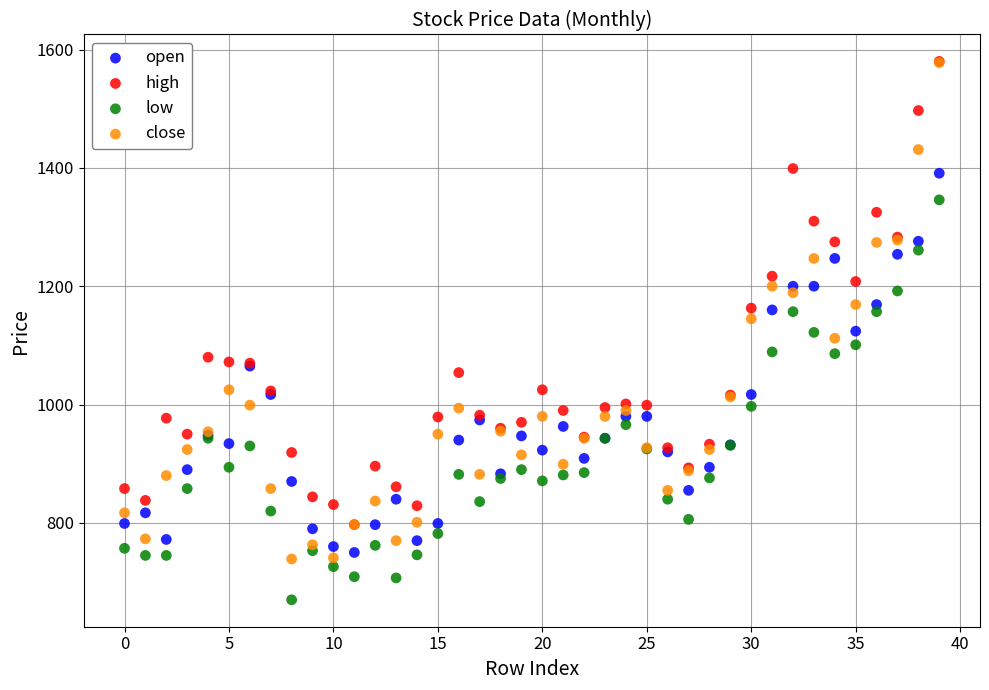

Which series reaches the minimum Y coordinate?

low